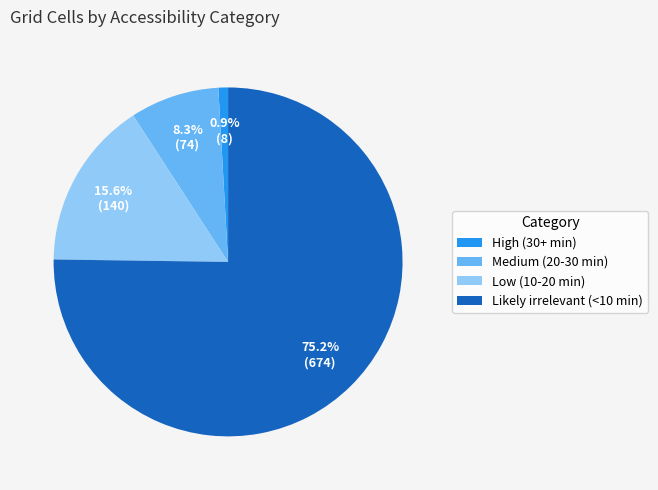

To the nearest percent, what is the difference between the largest and smallest slice percentages?

74%